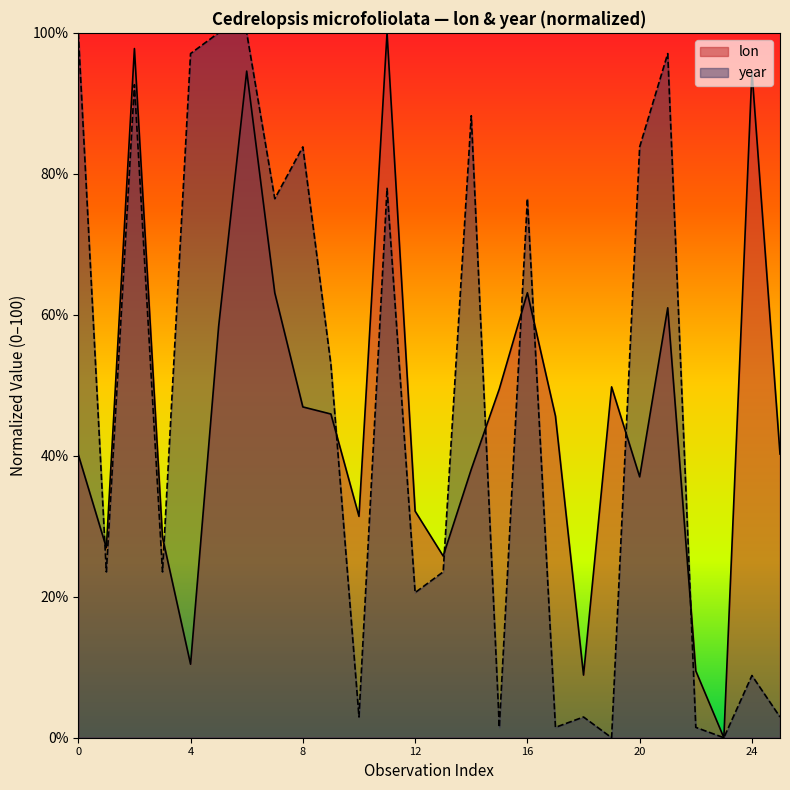

What is the highest value of the lon series?

100.0